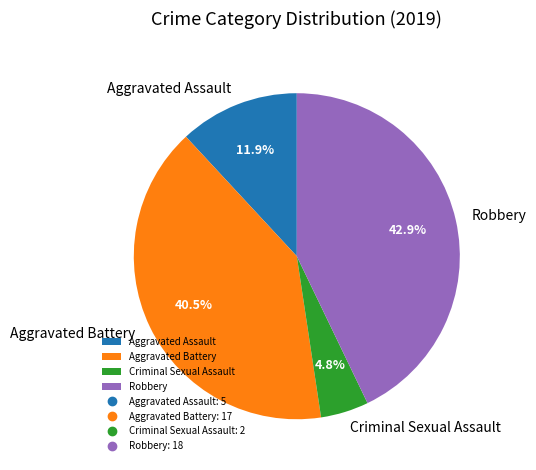

Do Aggravated Battery and Aggravated Assault together represent more than half of the pie?

Yes